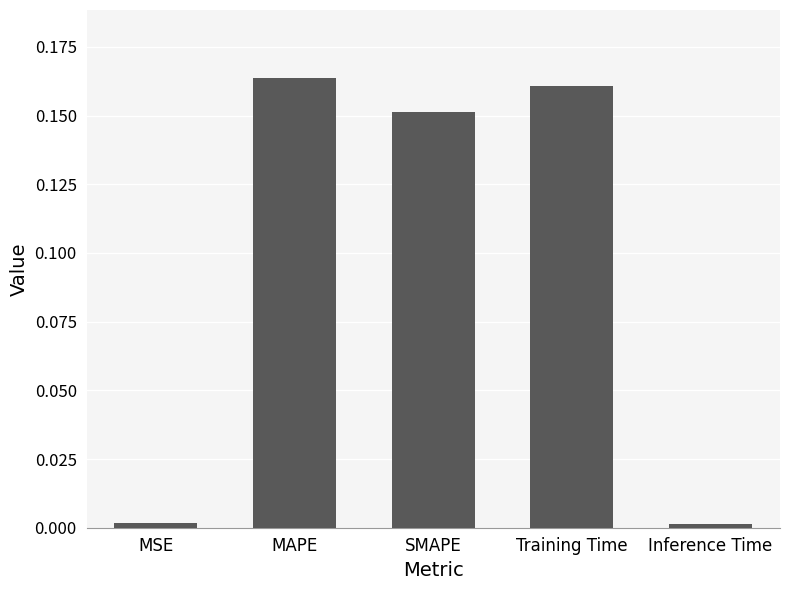

The value at SMAPE is 0.0. True or false?

False